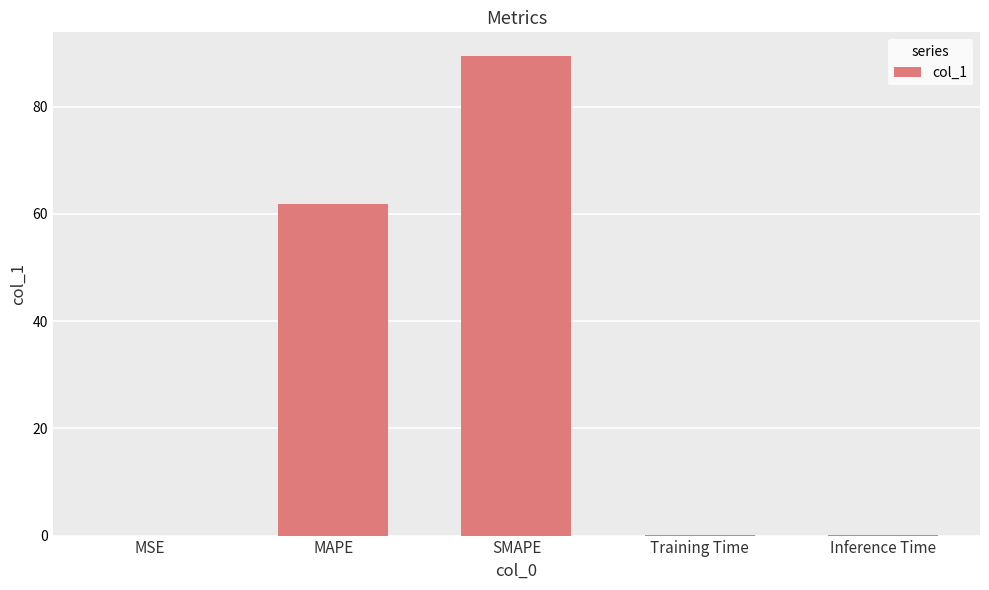

What is the approximate value at MAPE?

61.8